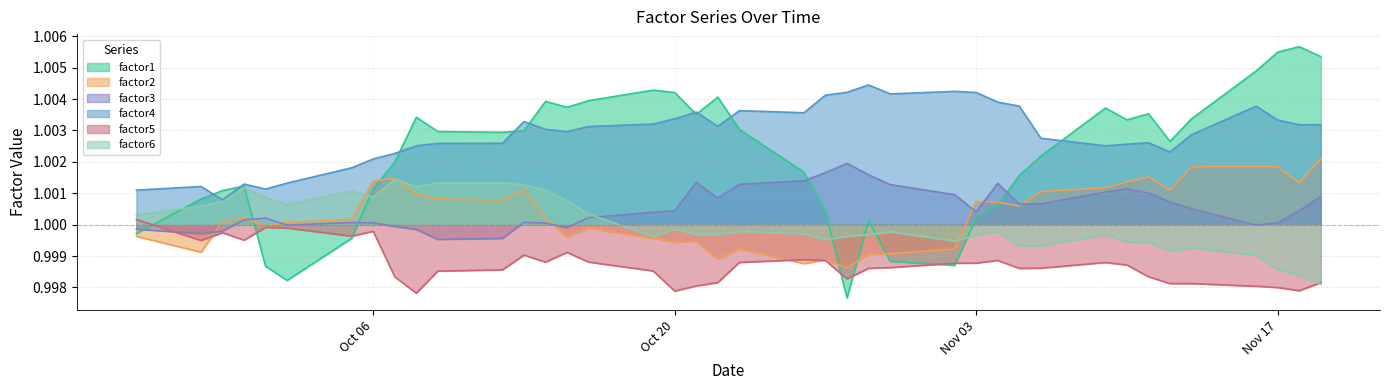

What is the label of the 36th point from the left?

2009-11-13